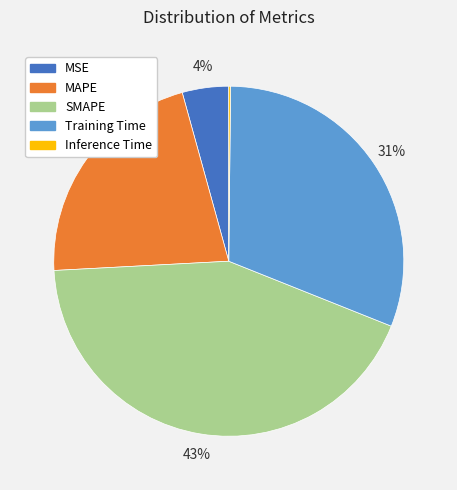

To the nearest percent, what percentage of the pie is SMAPE?

43%